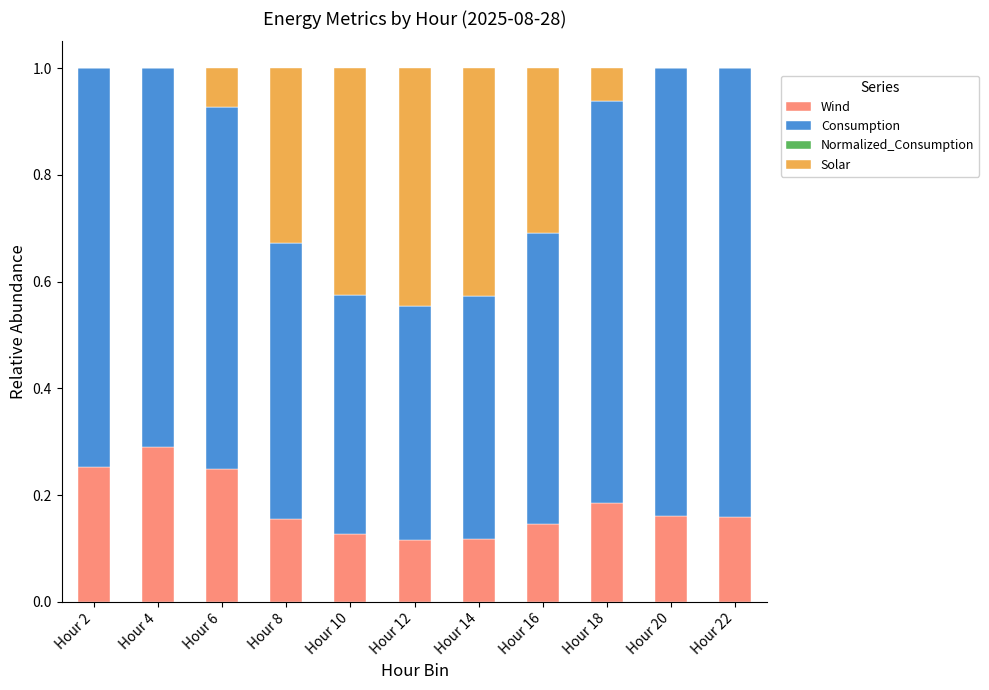

Is it true that Wind equals 0.5 at Hour 4?

False